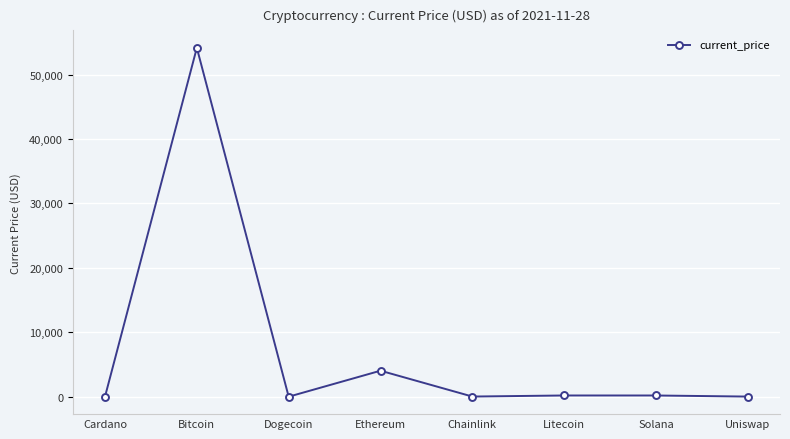

What is the average value?

7325.7